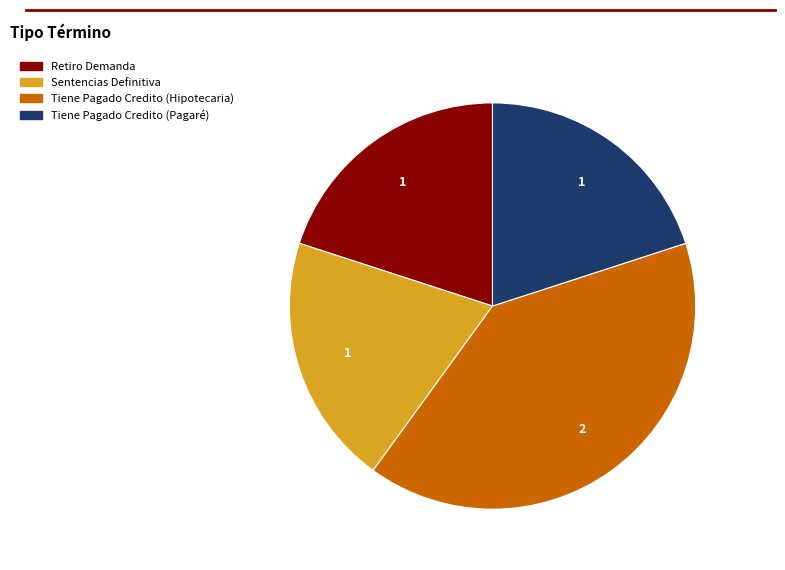

Is the sum of Retiro Demanda and Tiene Pagado Credito (Hipotecaria) greater than half?

Yes